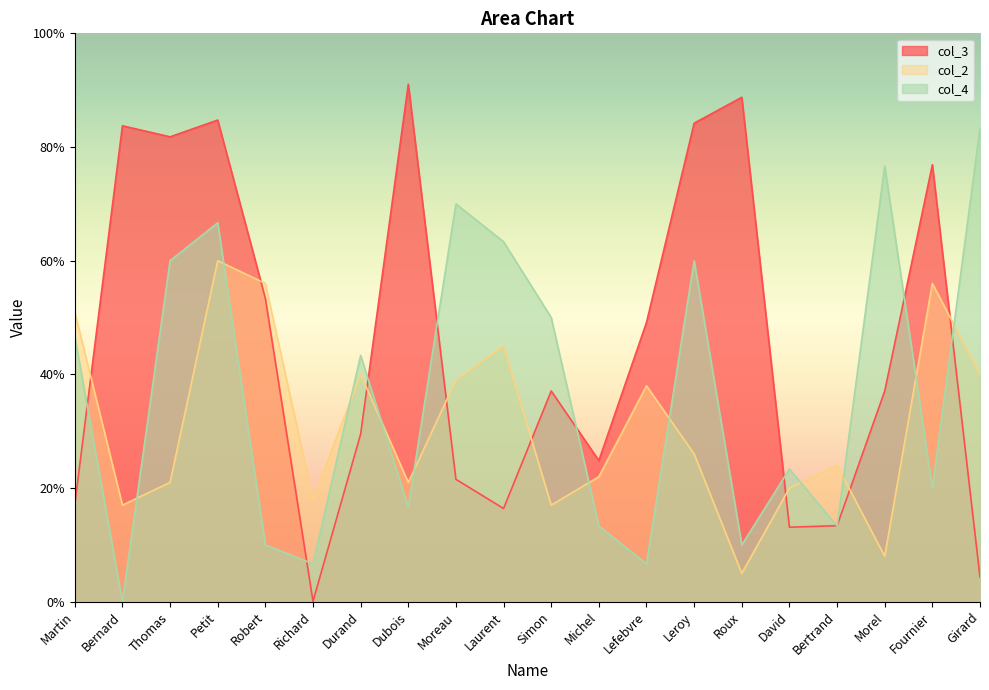

Where is the first local maximum for col_2?

Petit